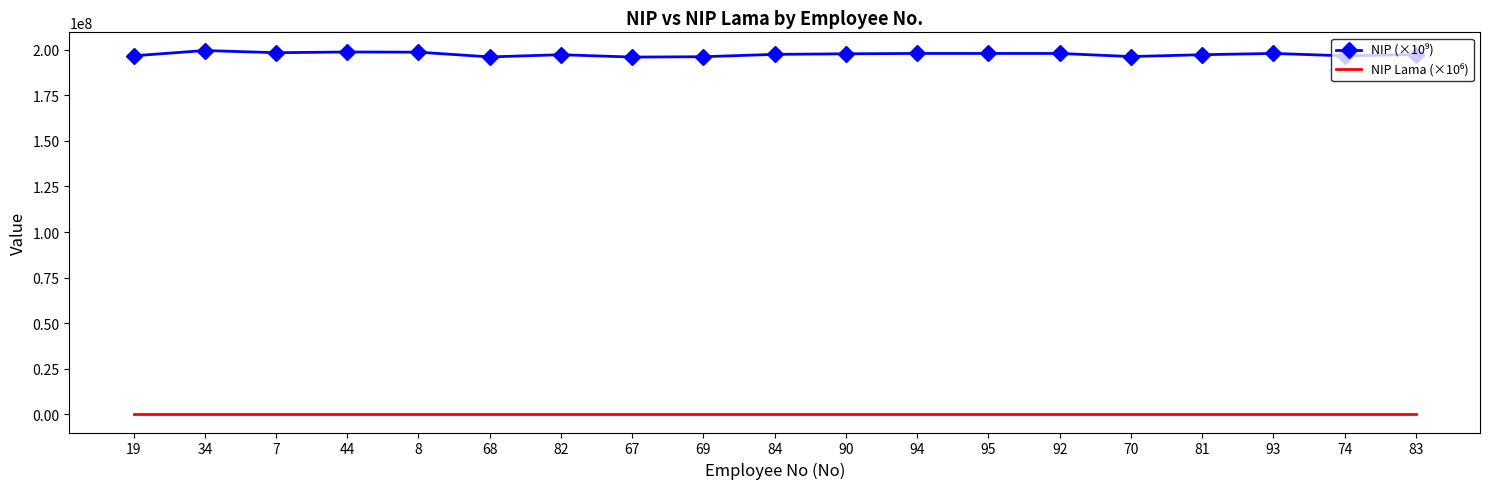

What is the maximum value shown in the chart?

199609112.0